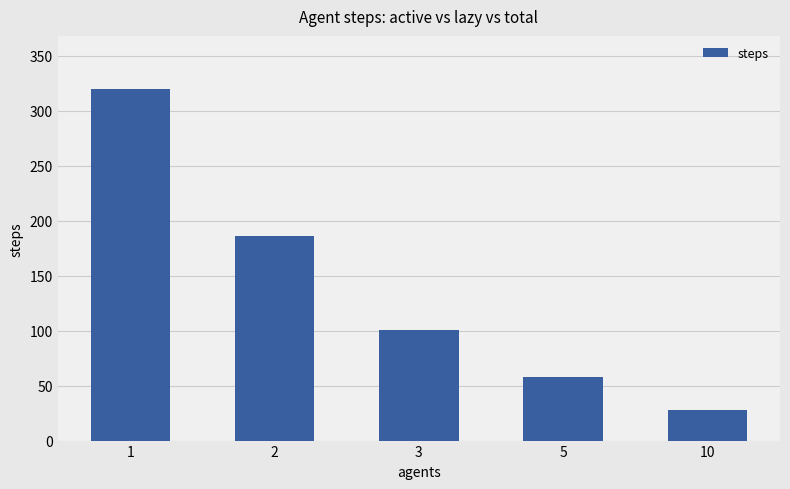

Count the number of categories in the chart.

5